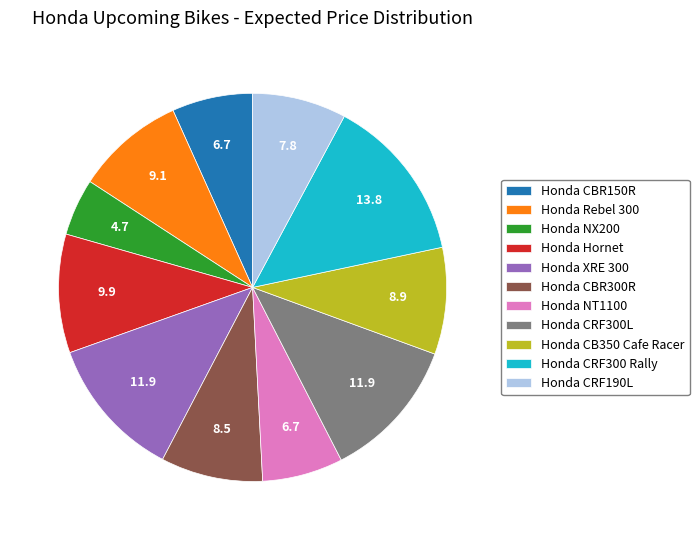

Is there any slice that represents more than half of the pie?

No